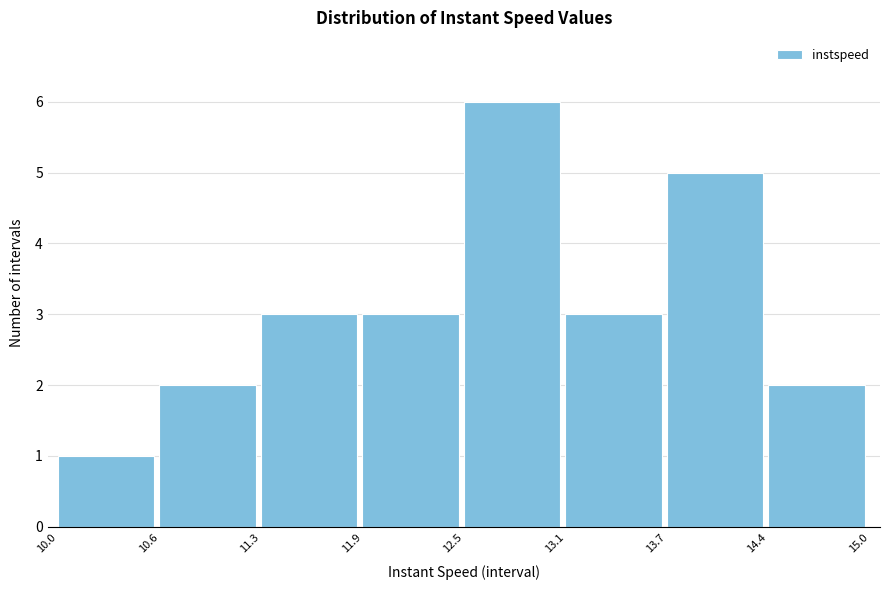

Which range on the x-axis has the tallest bar?

12.5 to 13.1